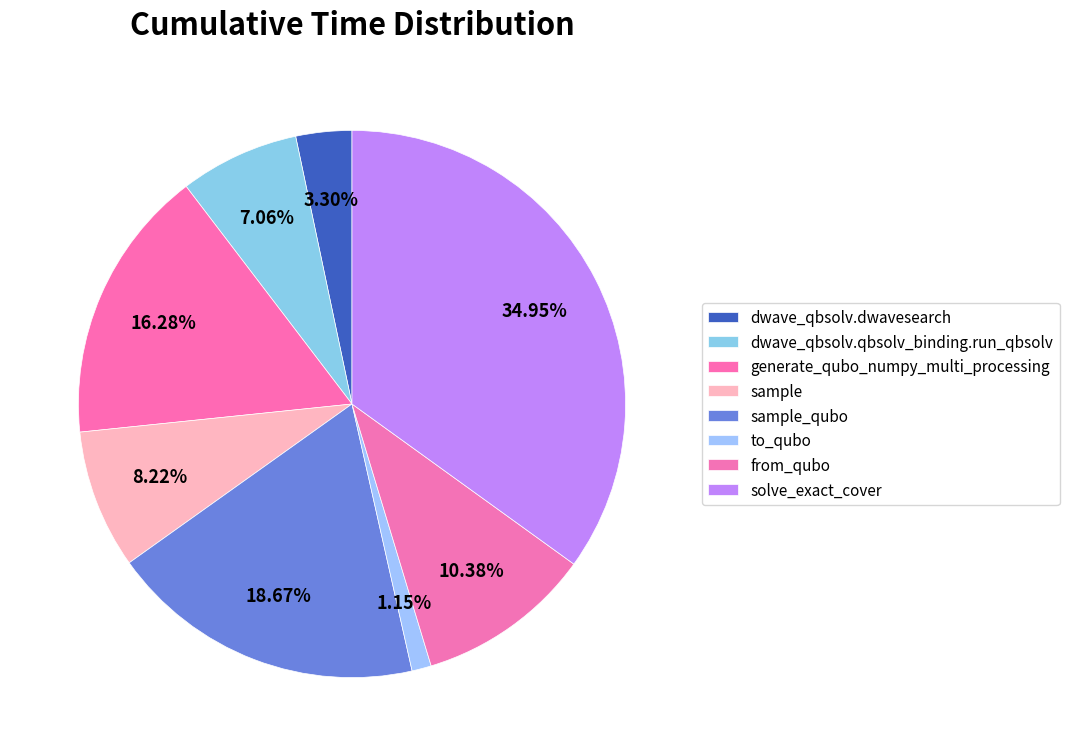

Does from_qubo account for over 50% of the chart?

No